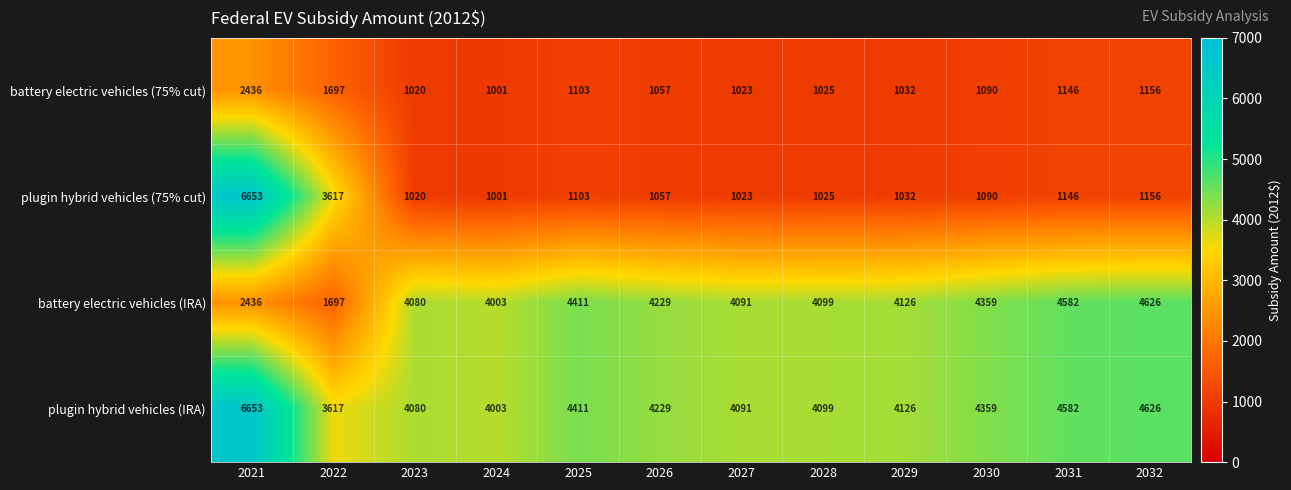

The plugin hybrid vehicles (IRA) series shows 4359 at 2030. True or false?

True